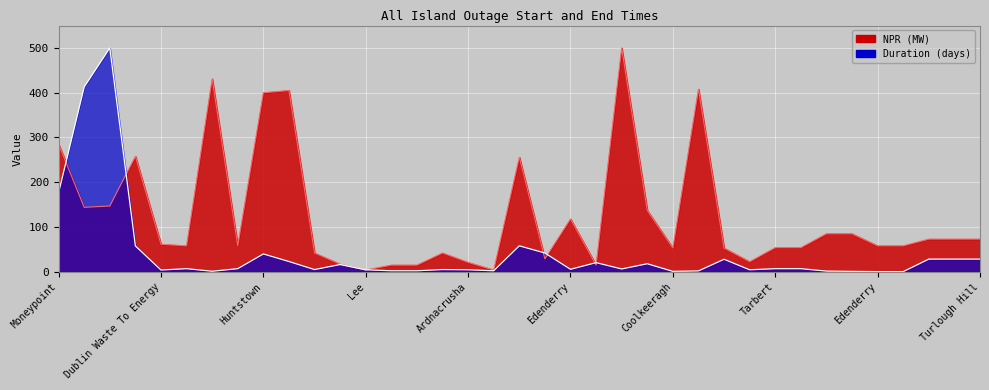

Where is the data nearest to the value 252?

Kilroot